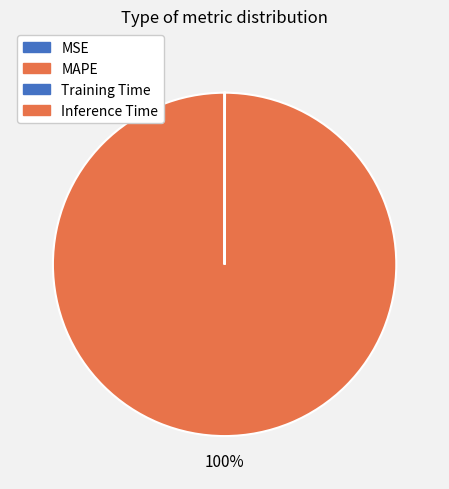

Is there any slice that represents more than half of the pie?

Yes